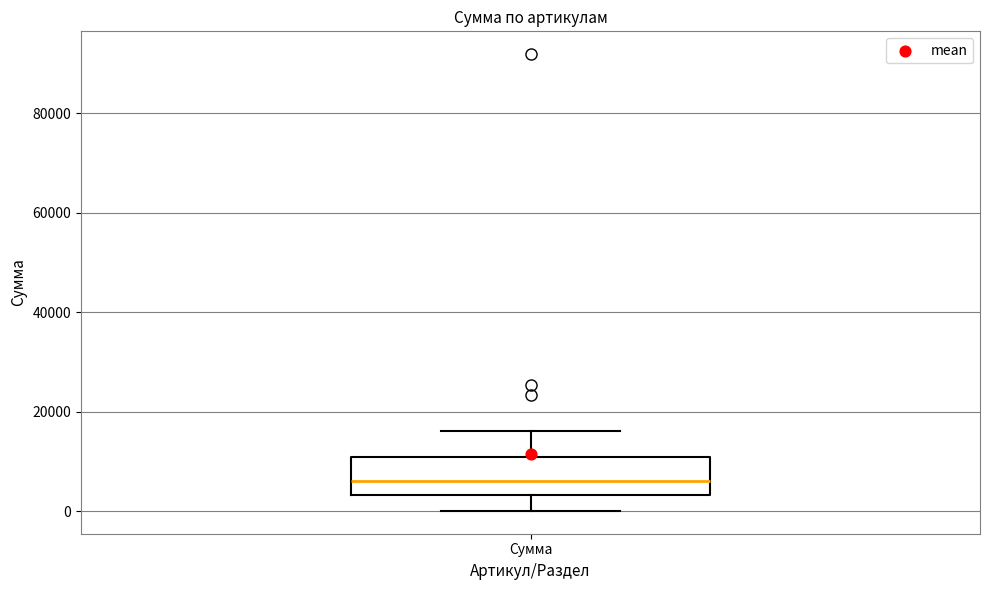

Read this box plot against the y-axis: the position of the median line, the range covered by the box, and the ends of both whiskers. The values are not printed on the chart, so give them approximately, as read against the axis.

median 6000, box 4000 to 10000, whiskers 0 to 16000